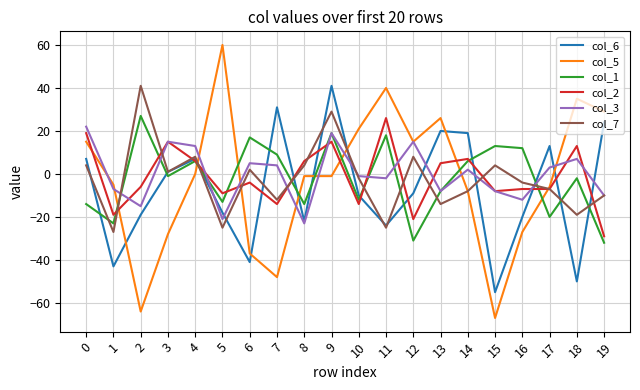

What is the sum of the col_5 values at 14 and 1?

-13